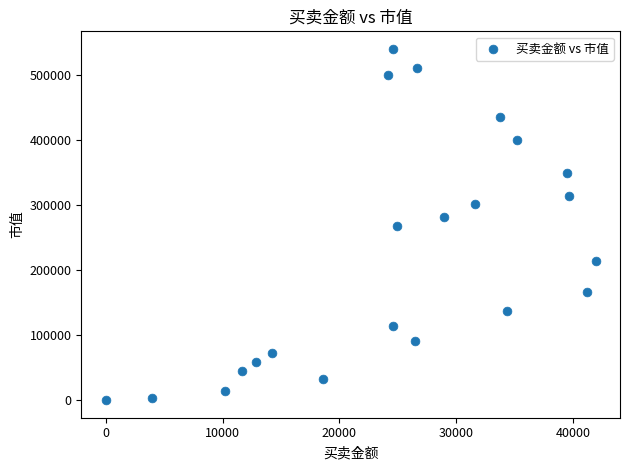

What is the range of X values (max minus min)?

41909.8